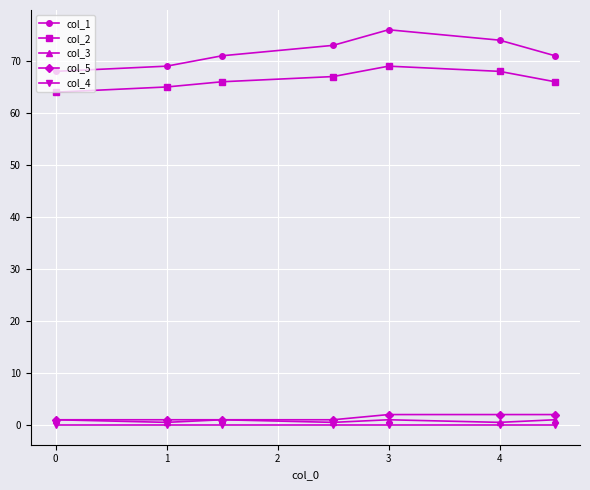

Which series has the largest range (max minus min)?

col_1